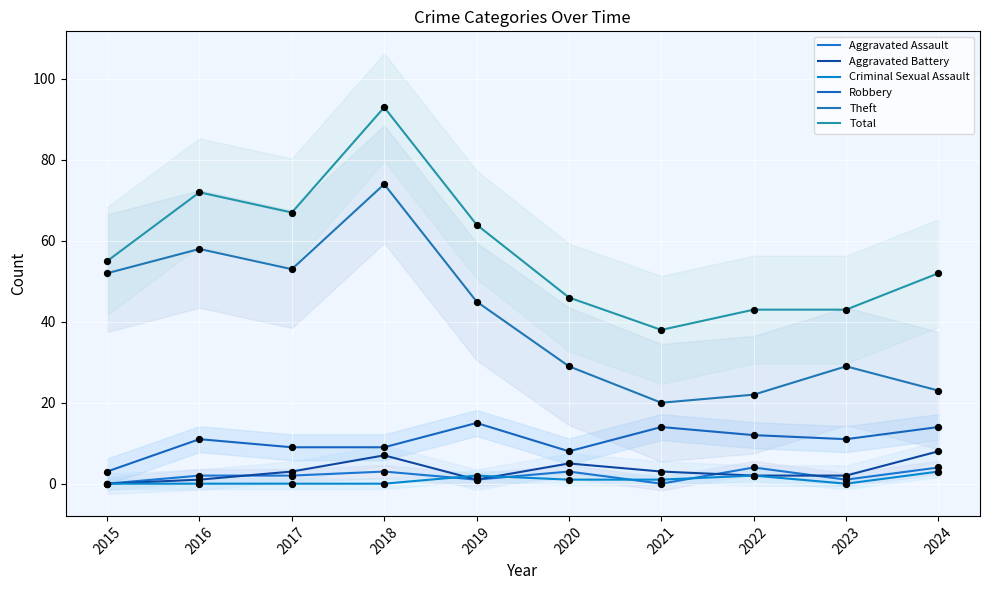

What is the total value across all series at 2021?

76